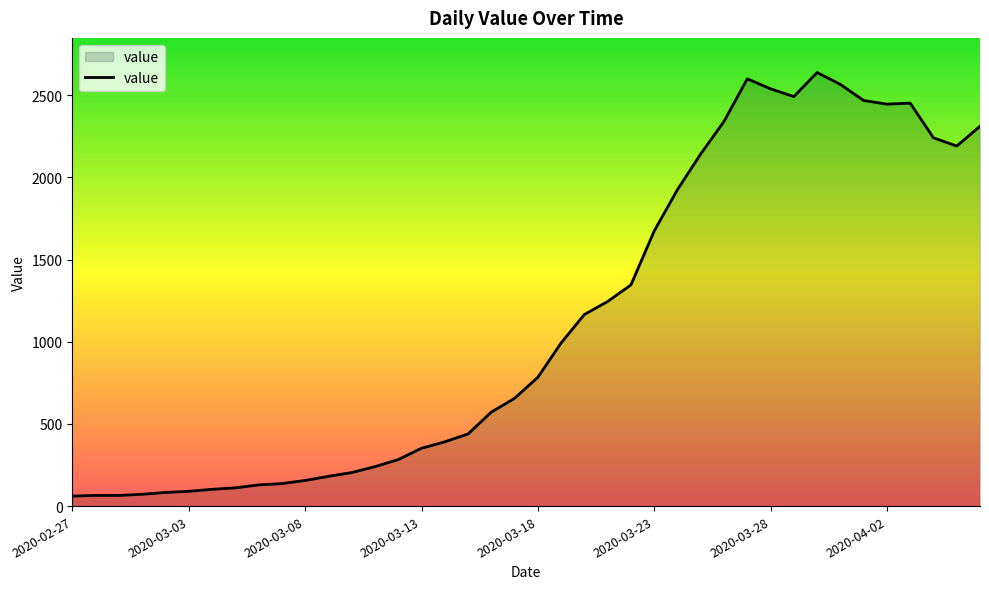

What is the smallest value displayed?

61